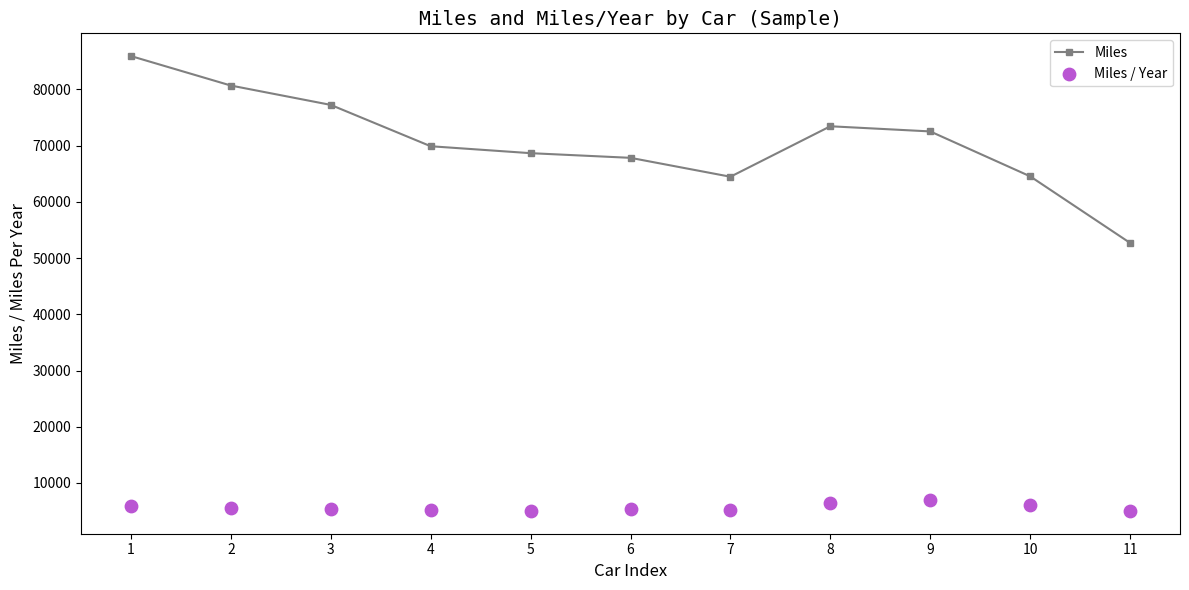

What is the total value across all series at 8?

79830.9